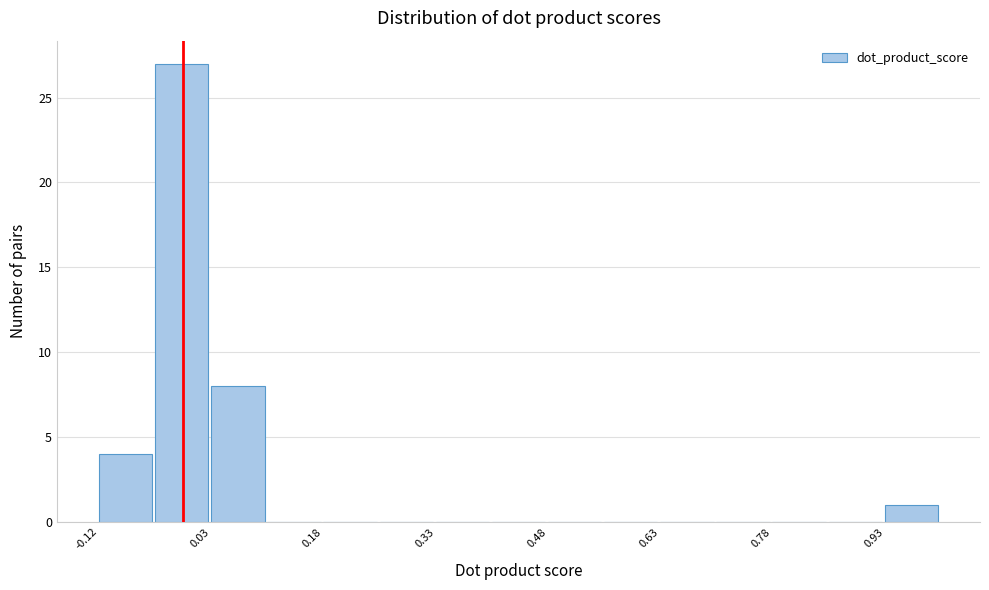

Read against the x-axis, roughly where is the centre of the tallest bar?

0.00